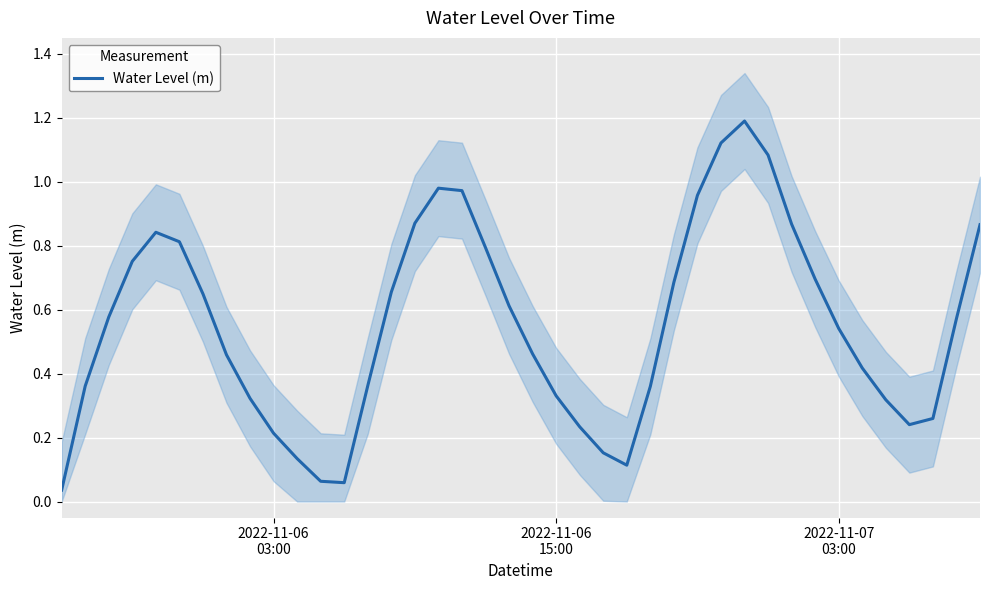

What is the sum of all values?

22.0